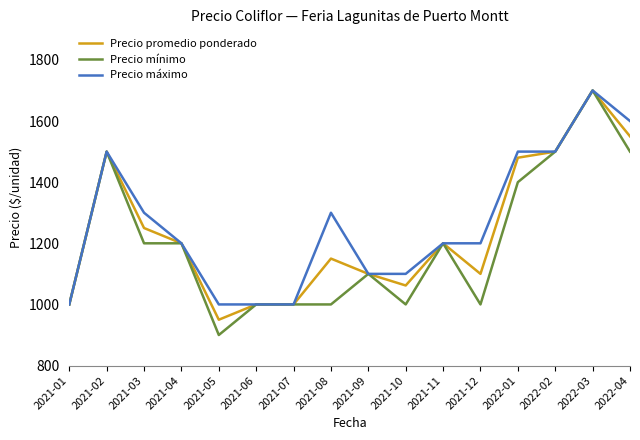

At which category is the sum across all series the highest?

2022-03